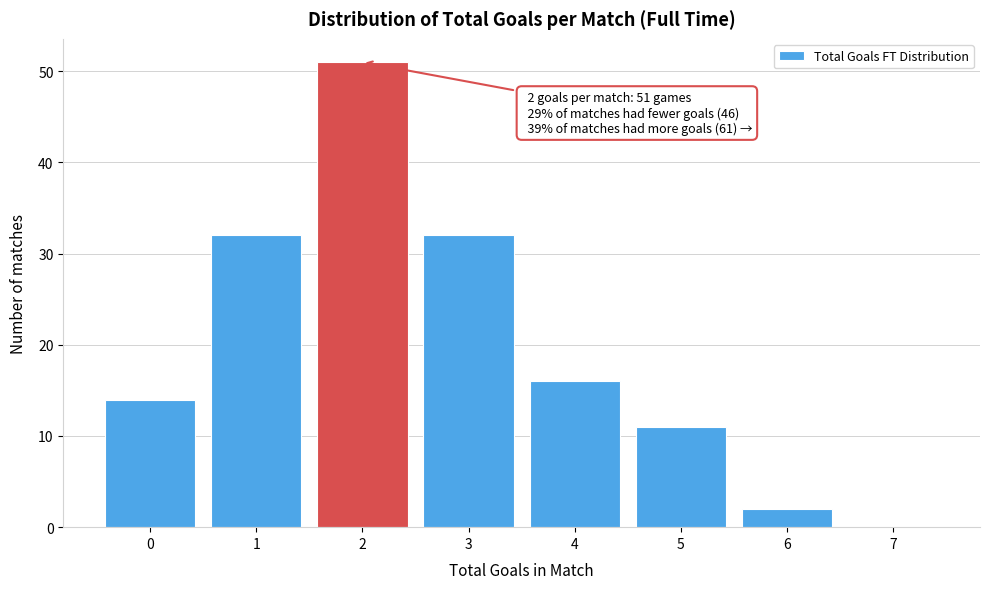

Reading left to right, what are all the values shown in this chart?

0=14	1=32	2=51	3=32	4=16	5=11	6=2	7=0